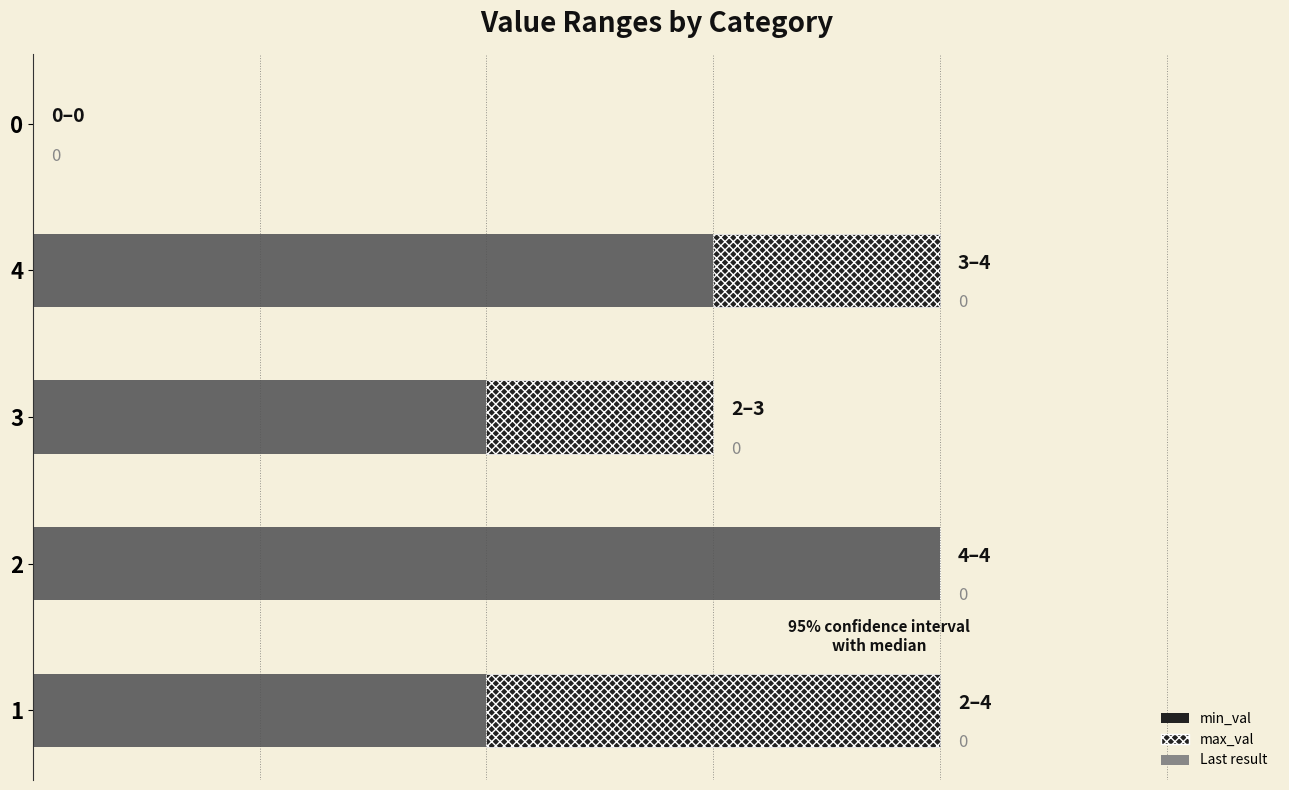

How many min_val values are between 2 and 3?

3